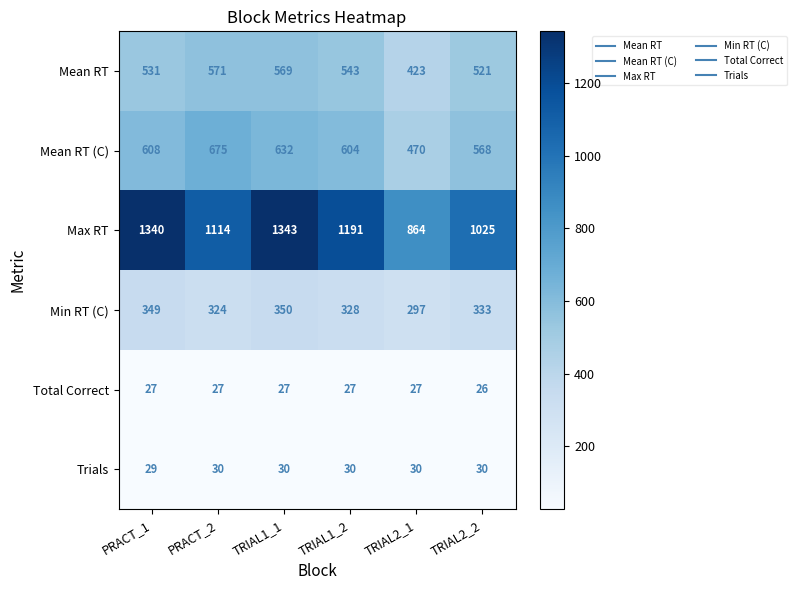

The Min RT (C) series shows 333 at TRIAL2_2. True or false?

True